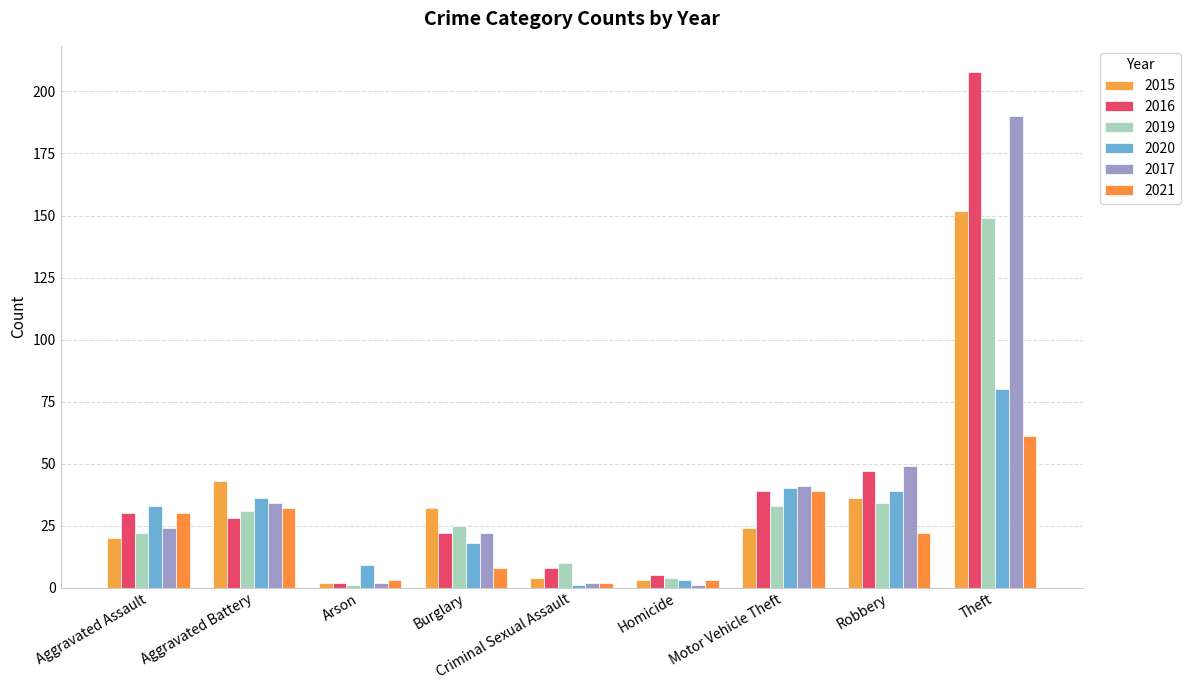

Reading left to right, extract all data points from this chart.

2015: Aggravated Assault=20	Aggravated Battery=43	Arson=2	Burglary=32	Criminal Sexual Assault=4	Homicide=3	Motor Vehicle Theft=24	Robbery=36	Theft=152
2016: Aggravated Assault=30	Aggravated Battery=28	Arson=2	Burglary=22	Criminal Sexual Assault=8	Homicide=5	Motor Vehicle Theft=39	Robbery=47	Theft=208
2019: Aggravated Assault=22	Aggravated Battery=31	Arson=1	Burglary=25	Criminal Sexual Assault=10	Homicide=4	Motor Vehicle Theft=33	Robbery=34	Theft=149
2020: Aggravated Assault=33	Aggravated Battery=36	Arson=9	Burglary=18	Criminal Sexual Assault=1	Homicide=3	Motor Vehicle Theft=40	Robbery=39	Theft=80
2017: Aggravated Assault=24	Aggravated Battery=34	Arson=2	Burglary=22	Criminal Sexual Assault=2	Homicide=1	Motor Vehicle Theft=41	Robbery=49	Theft=190
2021: Aggravated Assault=30	Aggravated Battery=32	Arson=3	Burglary=8	Criminal Sexual Assault=2	Homicide=3	Motor Vehicle Theft=39	Robbery=22	Theft=61